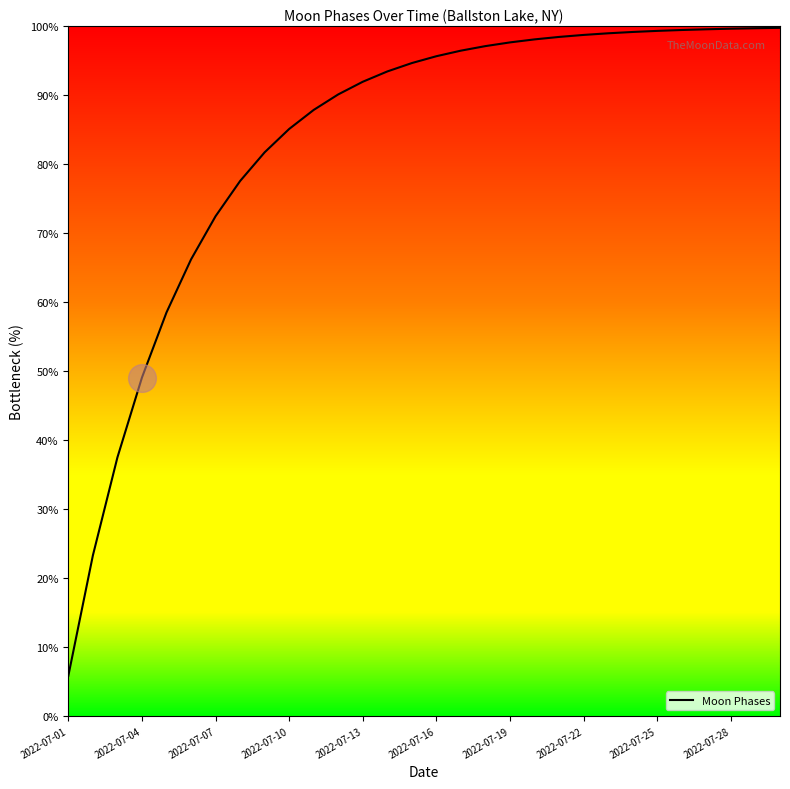

Reading right to left, what are all the values shown in this chart?

99.8	99.7	99.6	99.5	99.4	99.3	99.2	99.0	98.7	98.4	98.1	97.6	97.1	96.4	95.6	94.6	93.4	91.9	90.1	87.9	85.1	81.7	77.5	72.4	66.2	58.5	49.1	37.5	23.3	5.8